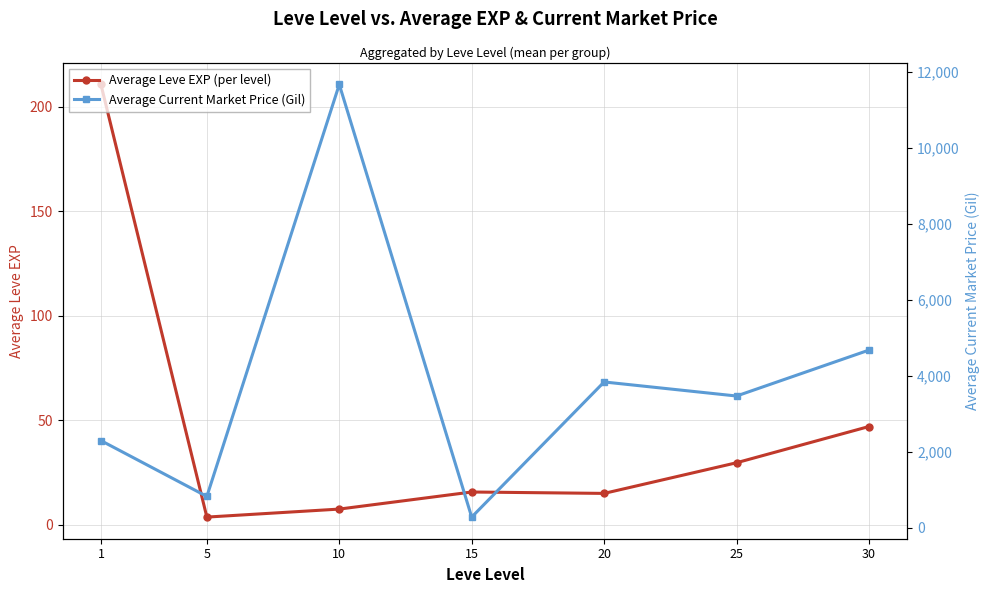

What is the highest value of the Average Current Market Price (Gil) series?

11673.3